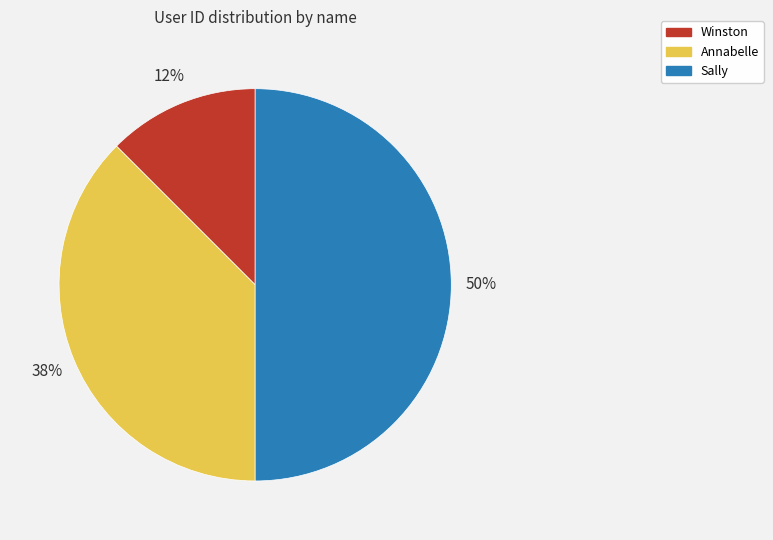

Is it true that Winston is 12% of the pie?

True